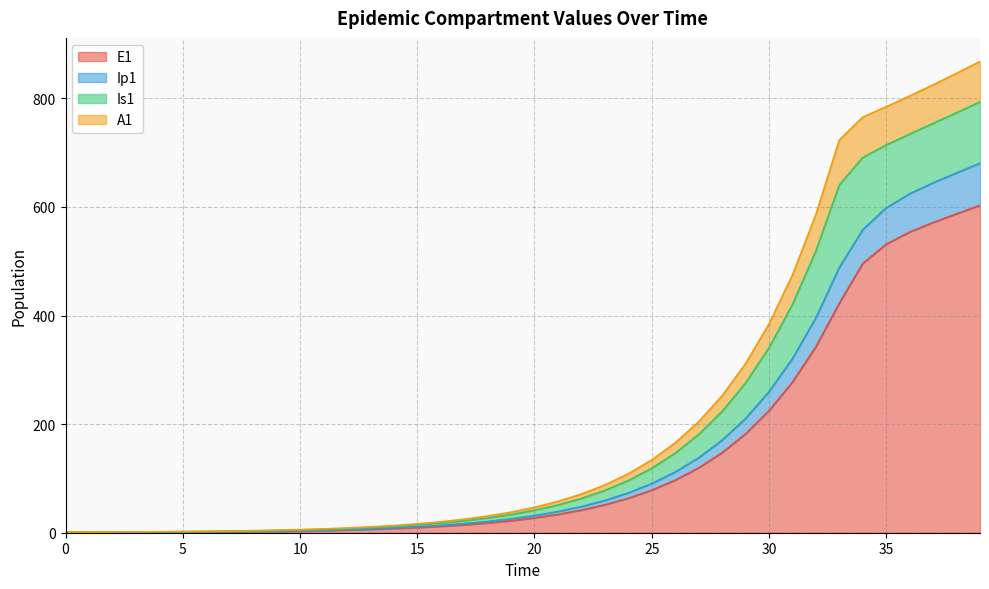

What is the highest value of the E1 series?

602.9